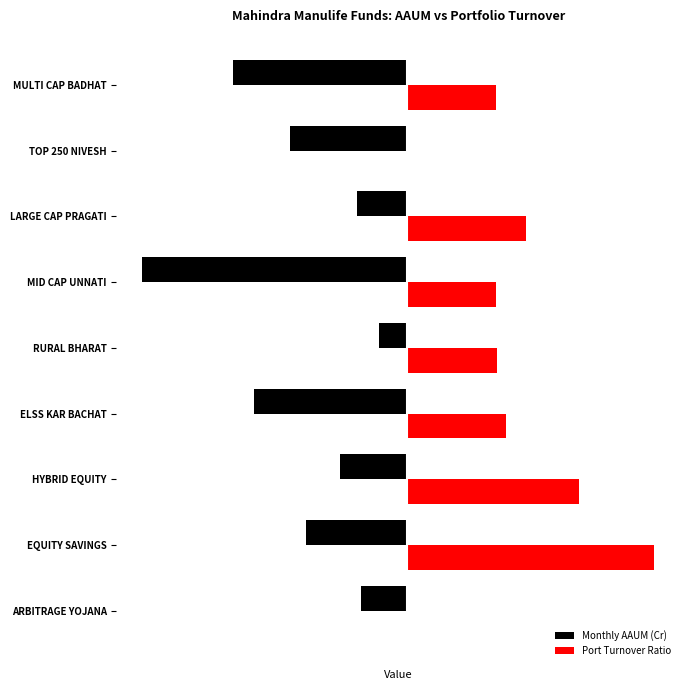

What is the value of the Monthly AAUM (Cr) bar at the 9th from the left?

-34.4